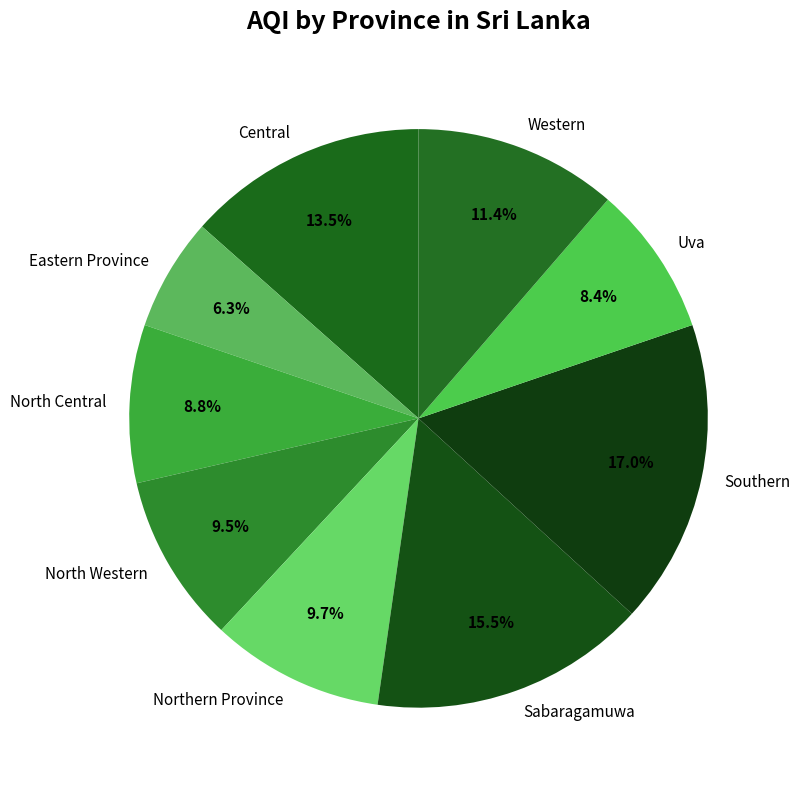

Which category has the smallest portion of the pie?

Eastern Province